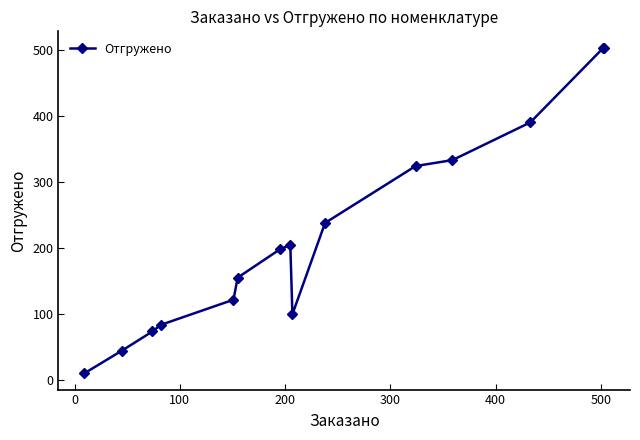

What is the value of the 9th point from the left?

100.0